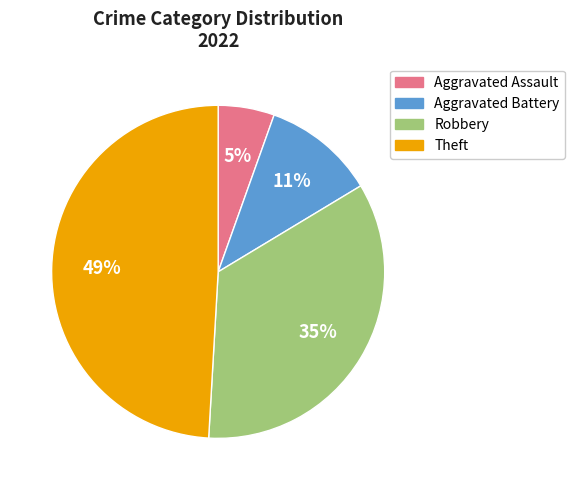

To the nearest percent, what is the average slice percentage?

25%